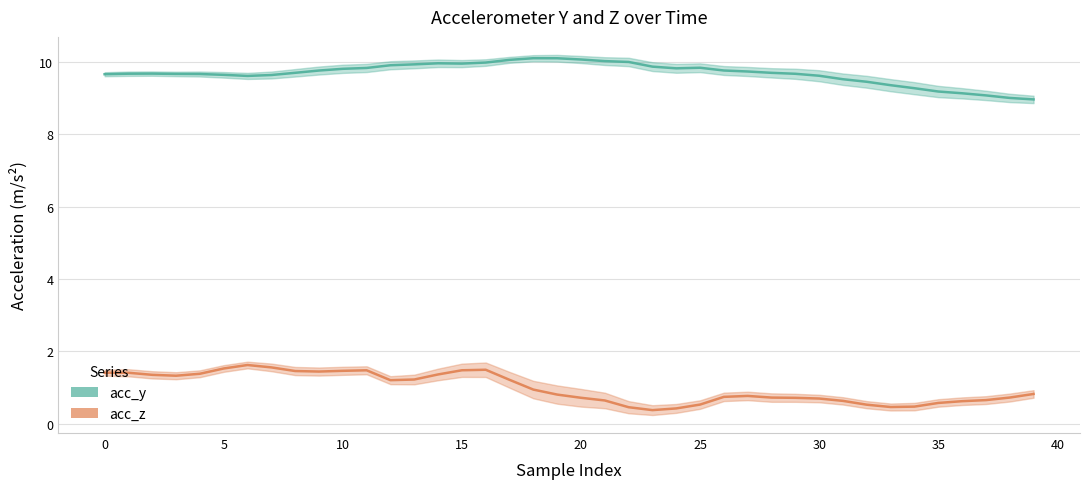

Which series changed the most between 10 and 27?

acc_z